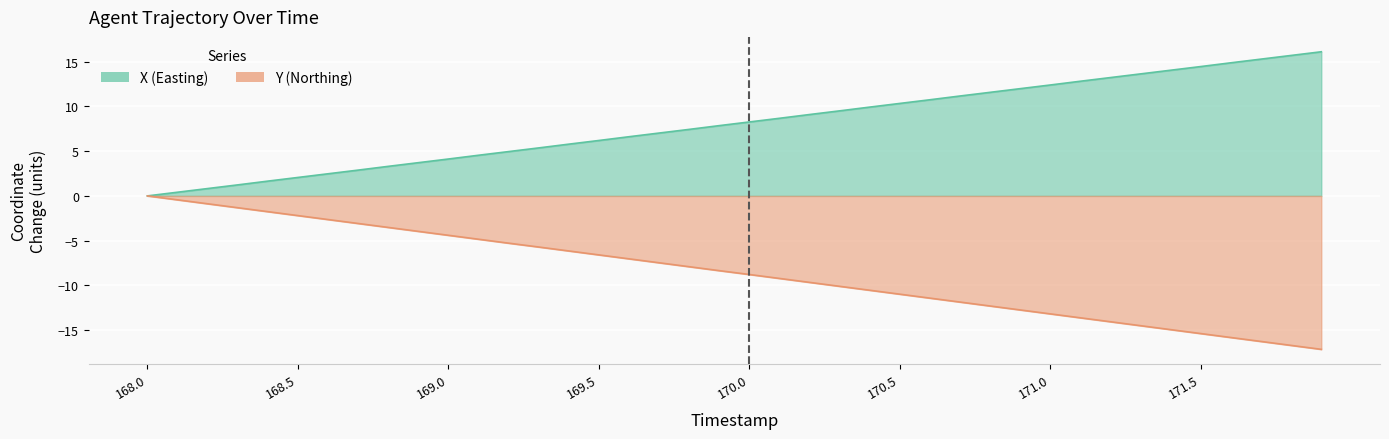

What is the difference between the X values at 171.9 and 170.8?

4.5